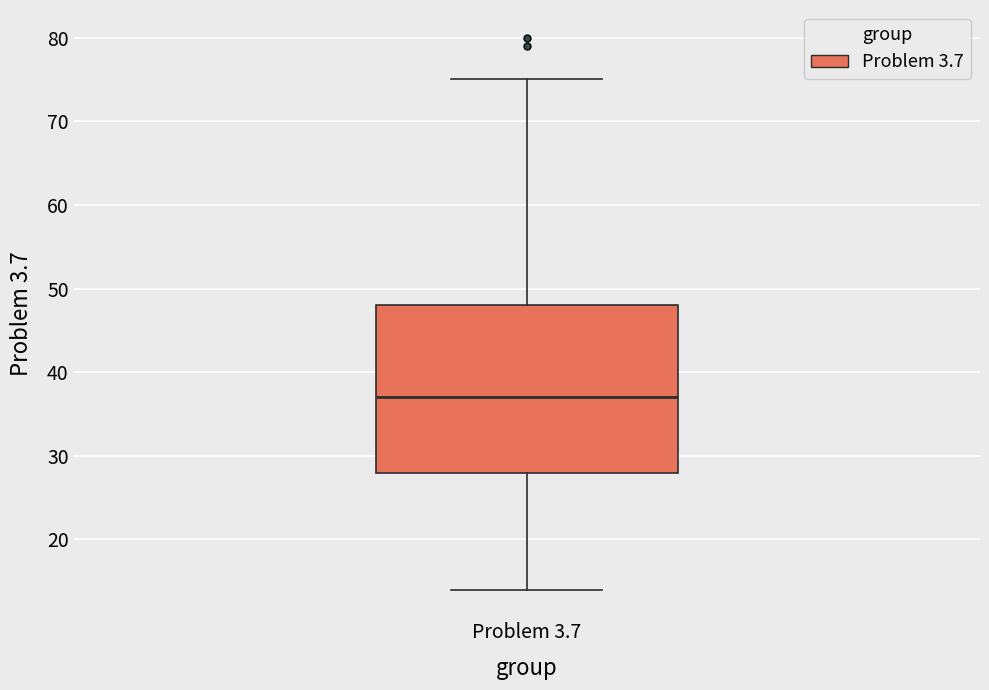

Transcribe this box plot: give where the median line is, the range the box spans, and where the two whiskers end, as read against the y-axis. The values are not printed on the chart, so give them approximately, as read against the axis.

median 37, box 28 to 48, whiskers 14 to 75